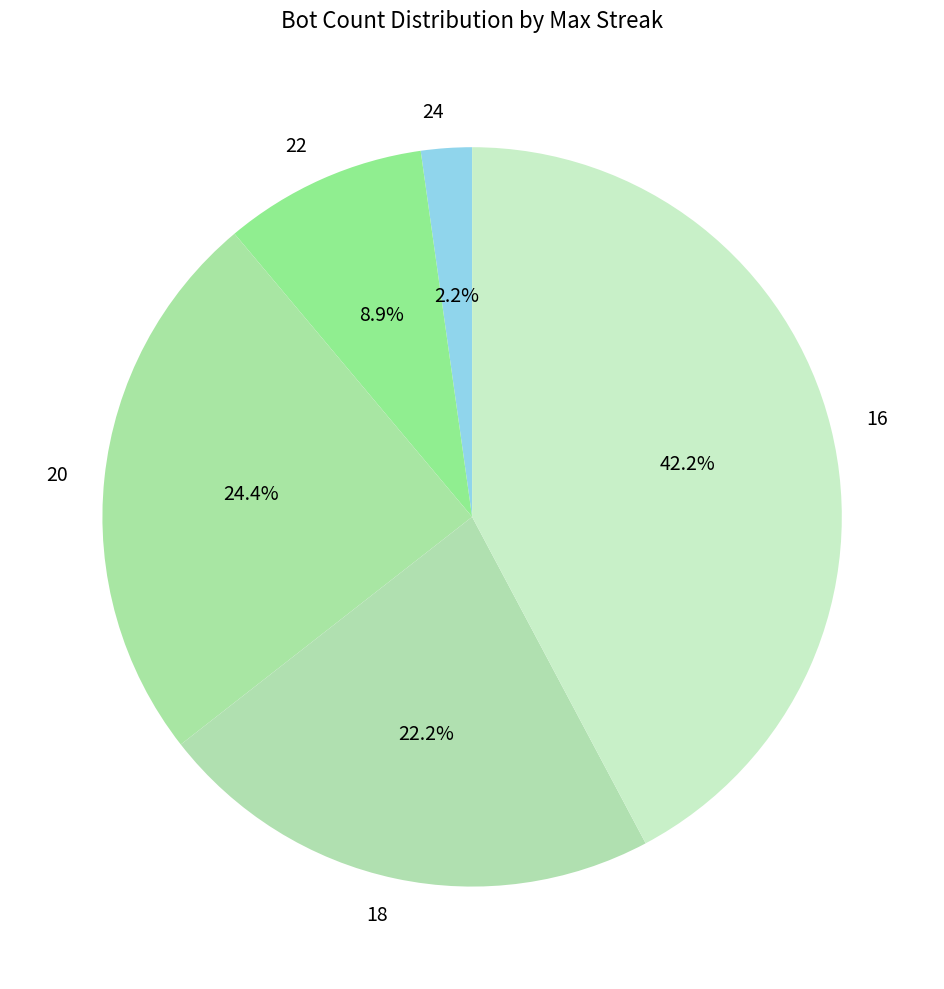

How much of the chart is everything except 18?

77.8%